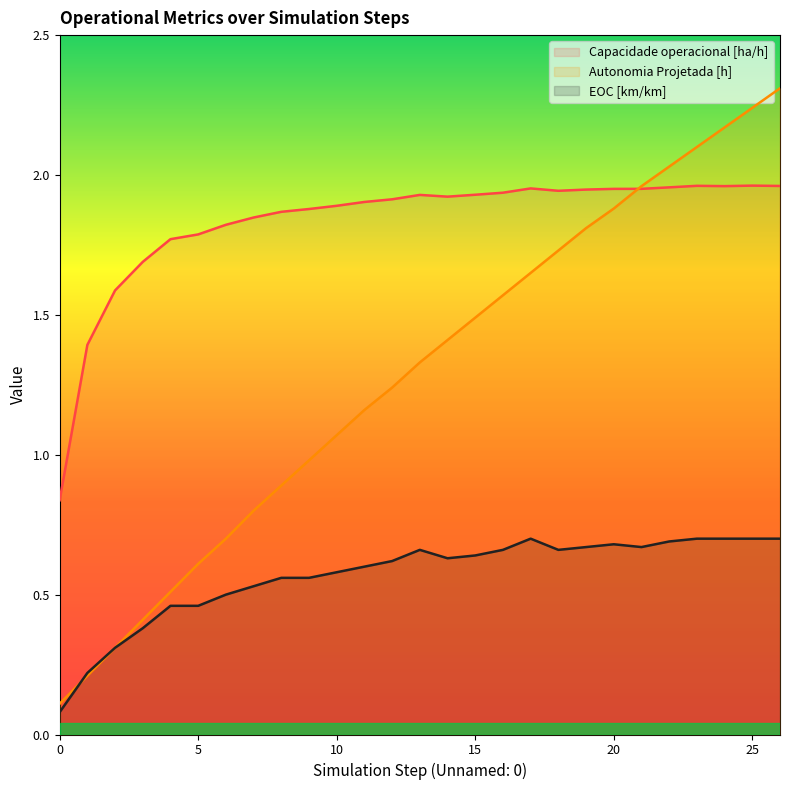

What is the spread (max minus min) of values at 8?

1.3